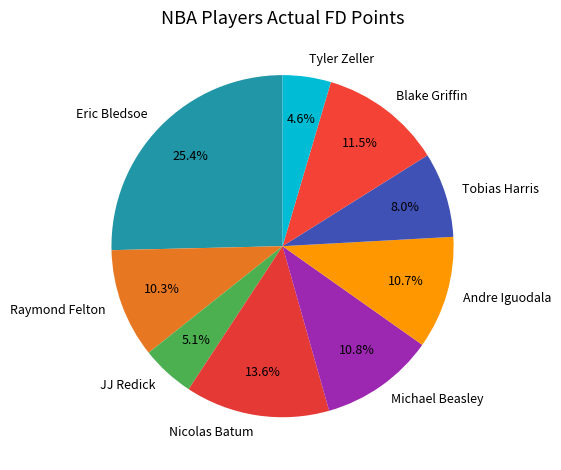

Is there a majority slice in this chart?

No